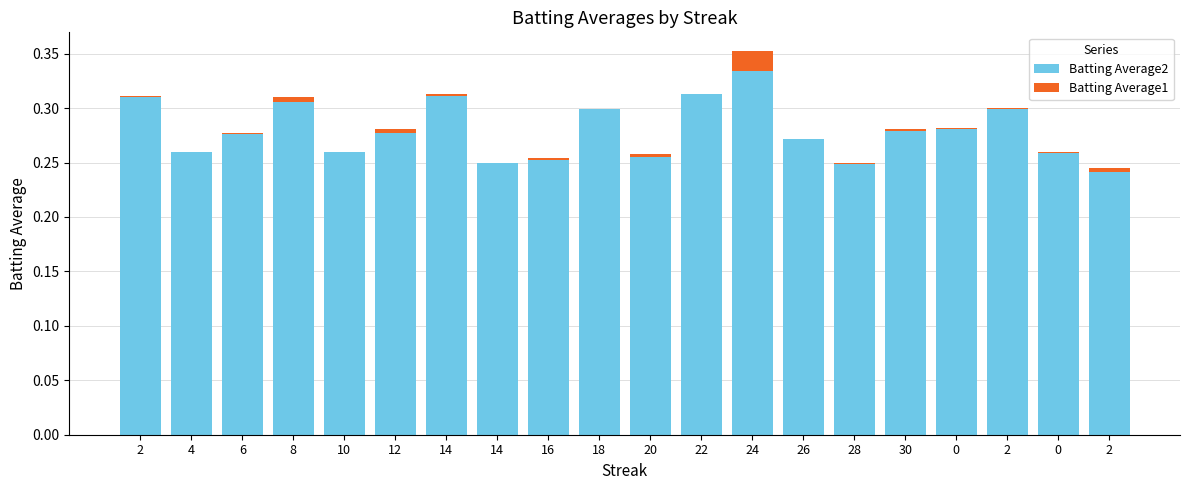

How many distinct data groups are displayed?

2